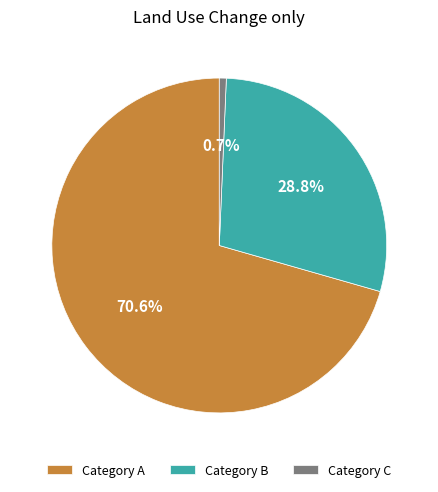

Which slice is the smallest?

Category C